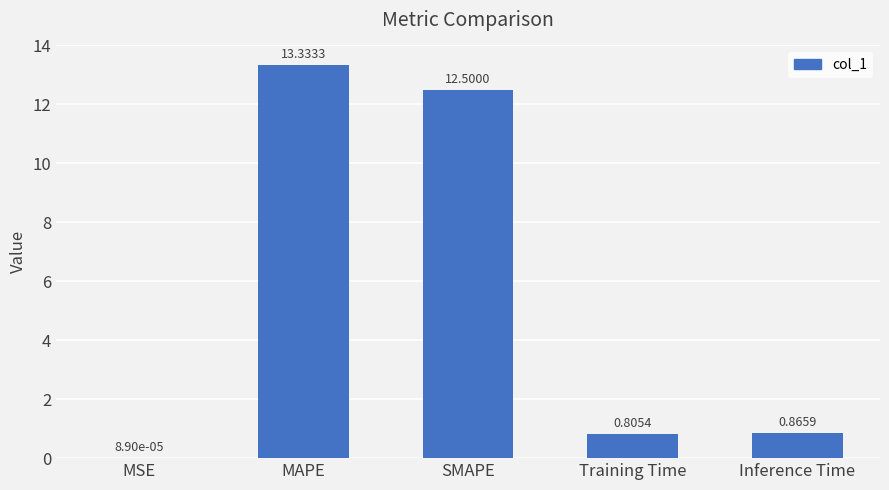

Which has a higher value, SMAPE or Training Time?

SMAPE